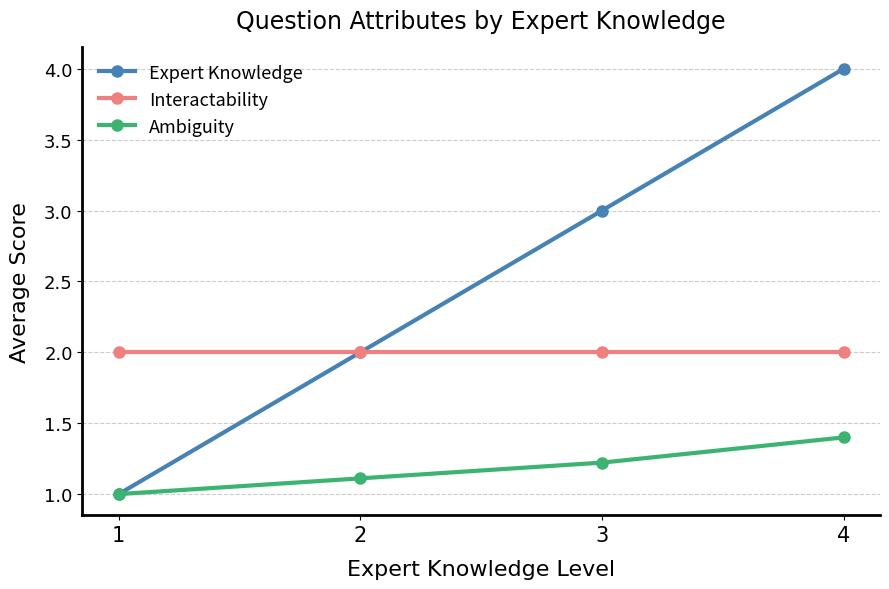

What is the difference between the highest and lowest values at 2?

0.9